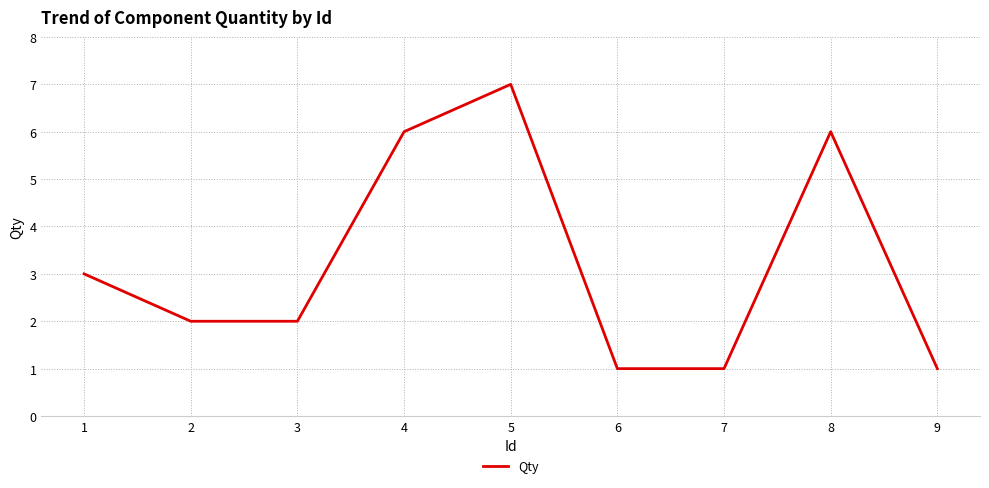

What is the difference between the maximum and minimum values?

6